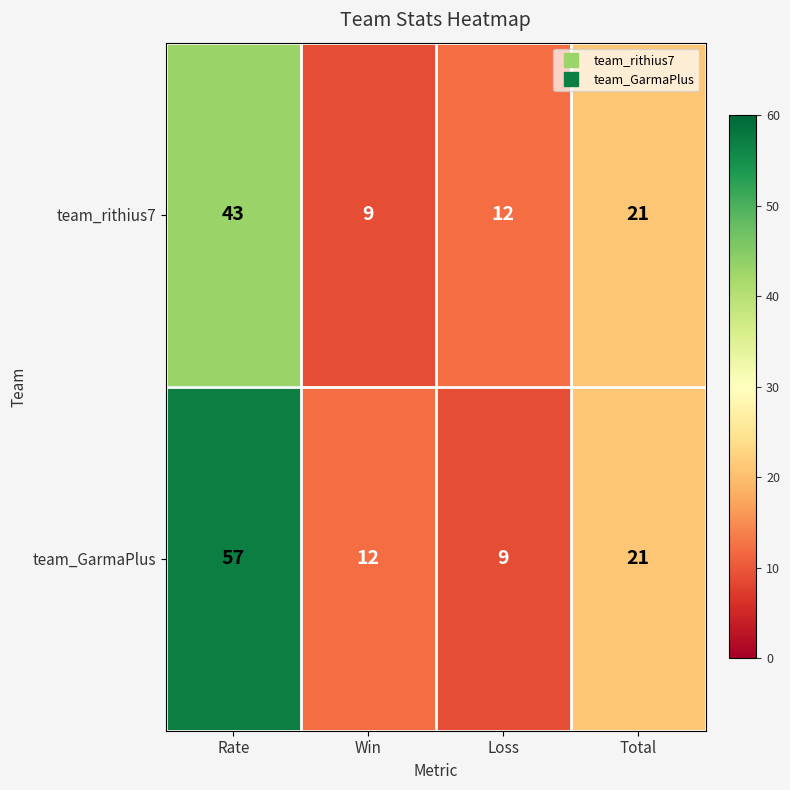

What is the difference between the team_GarmaPlus values at Rate and Loss?

48